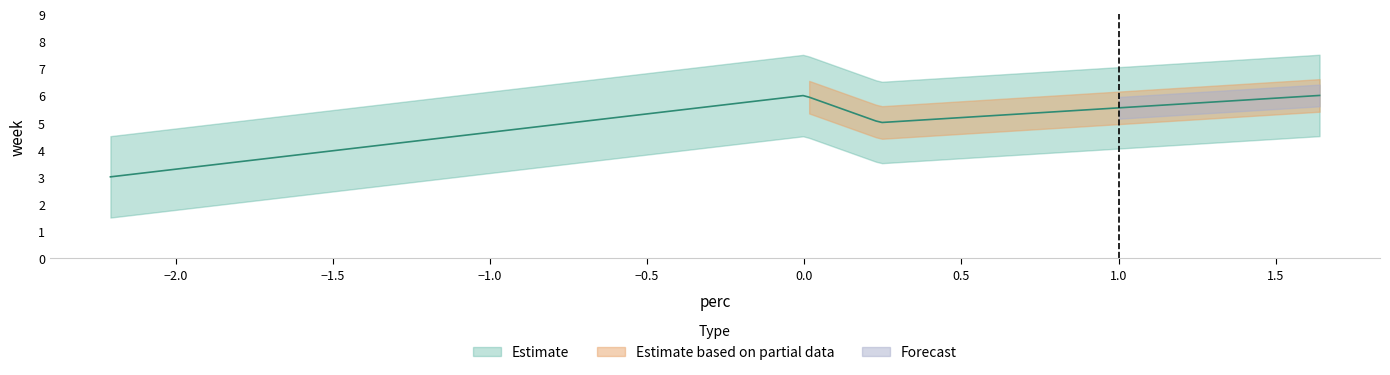

How many values are below zero?

1